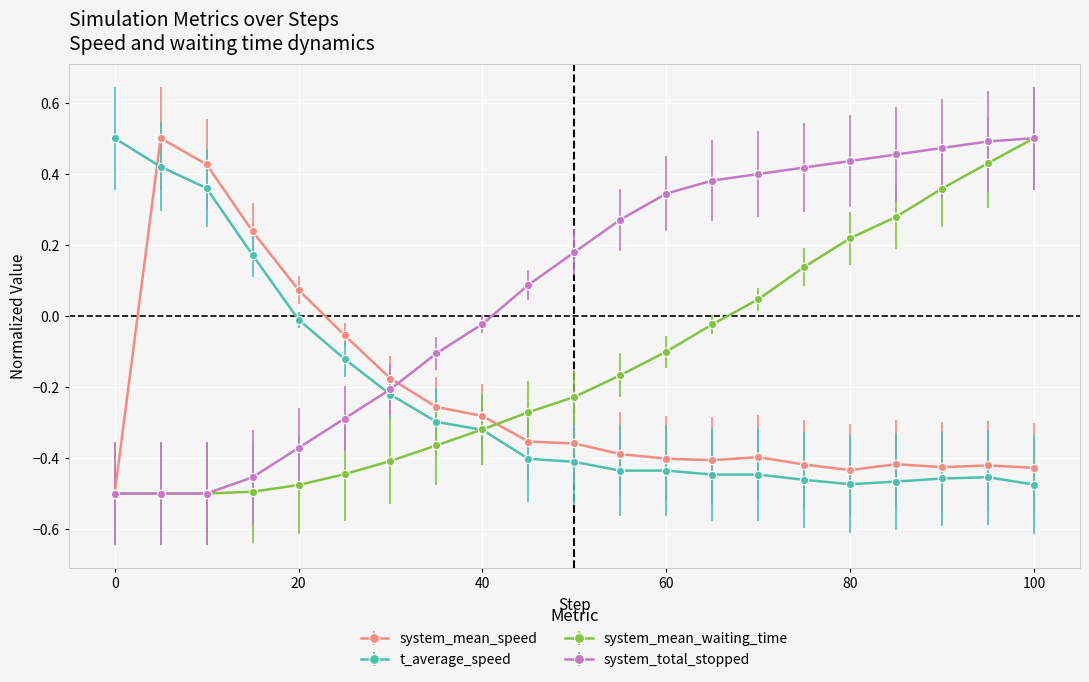

What are all the series names shown in the legend?

system_mean_speed, t_average_speed, system_mean_waiting_time, system_total_stopped